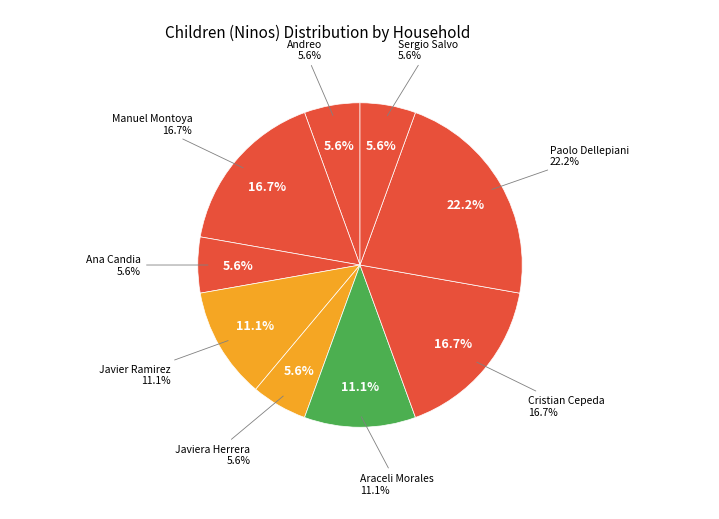

Which slice is the largest?

Paolo Dellepiani